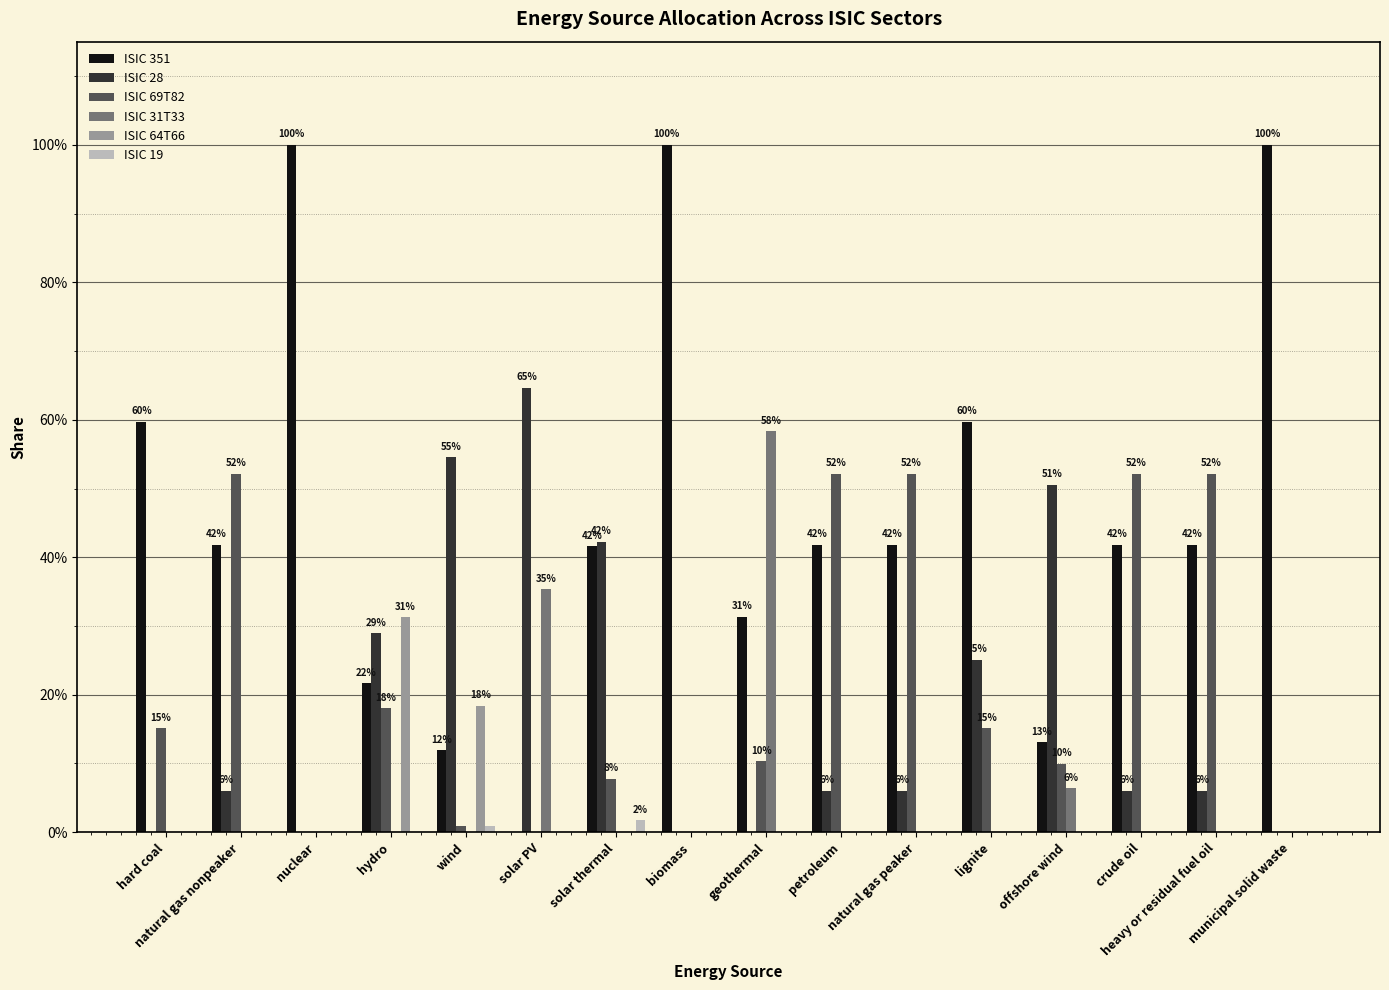

What is the total value across all series at petroleum?

1.0